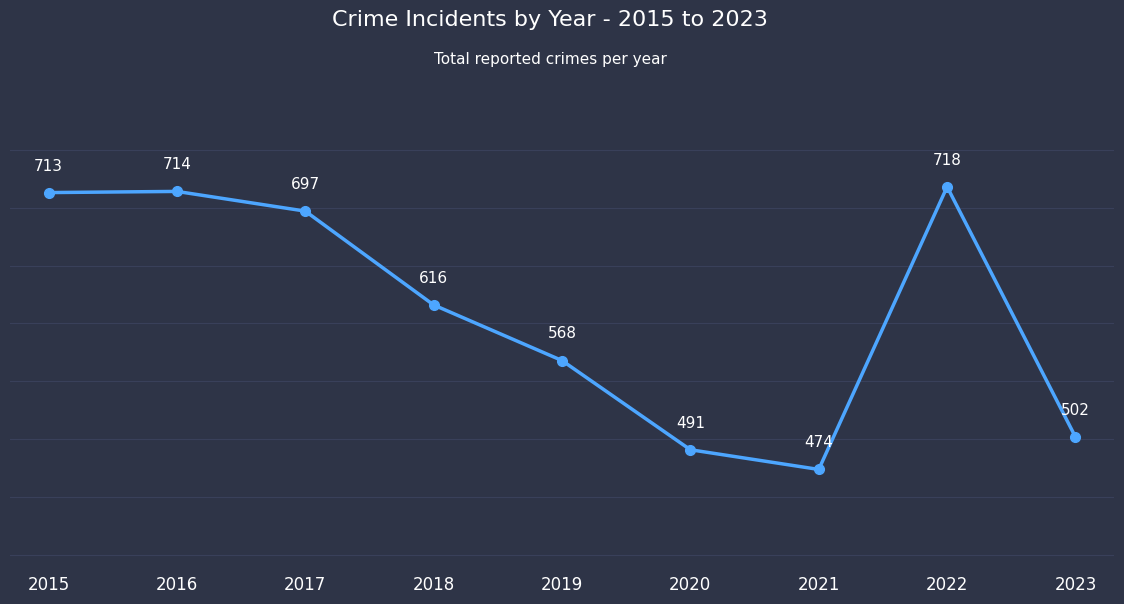

How many lines are shown in the chart?

1